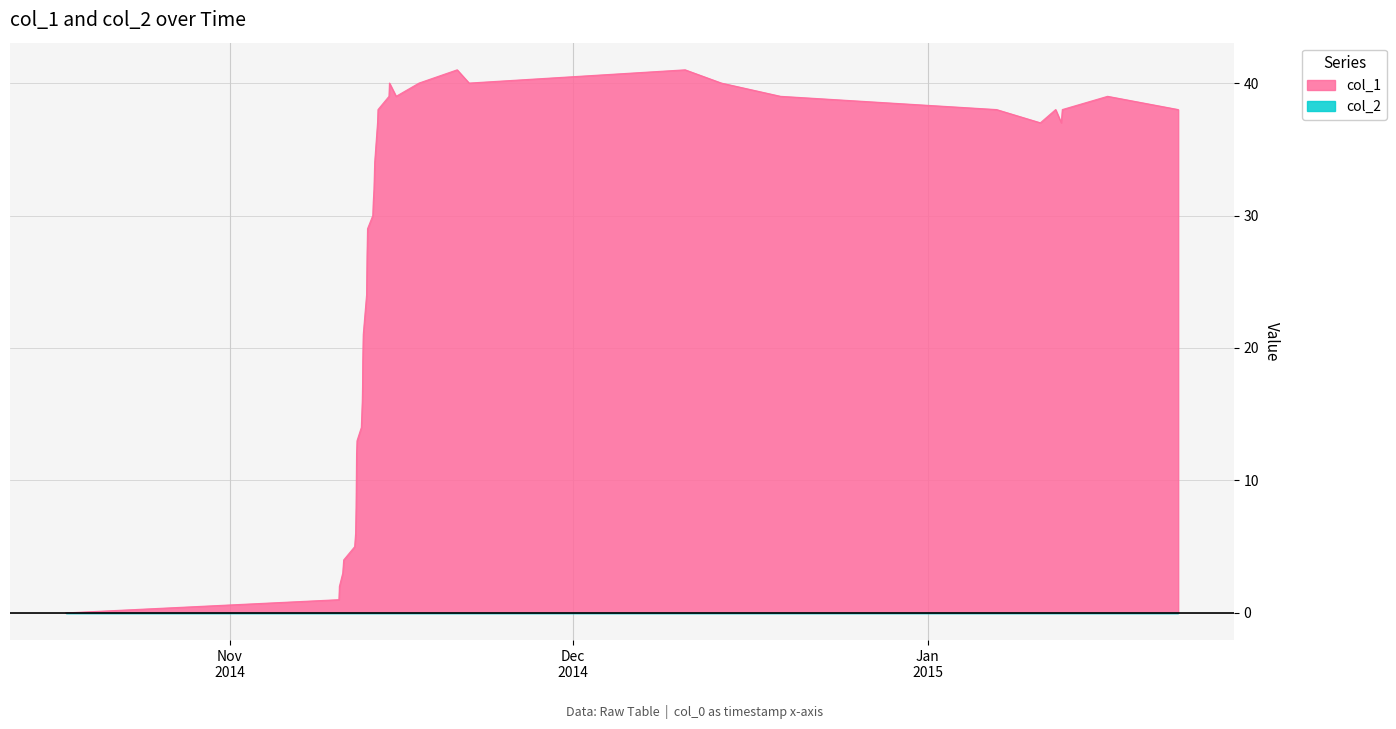

Where is the first local minimum?

39